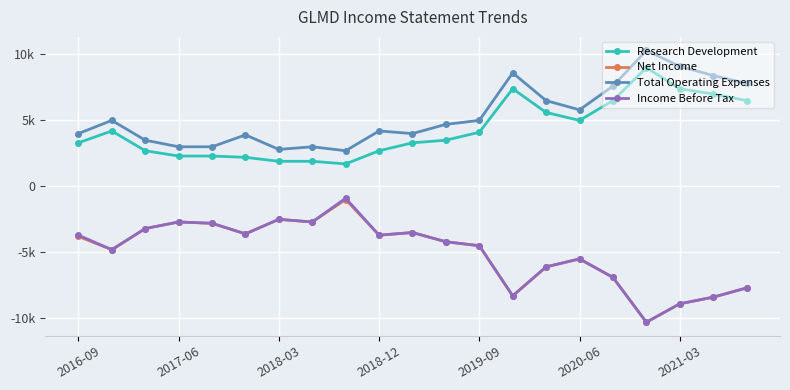

True or false: Income Before Tax and Net Income cross at least once.

False